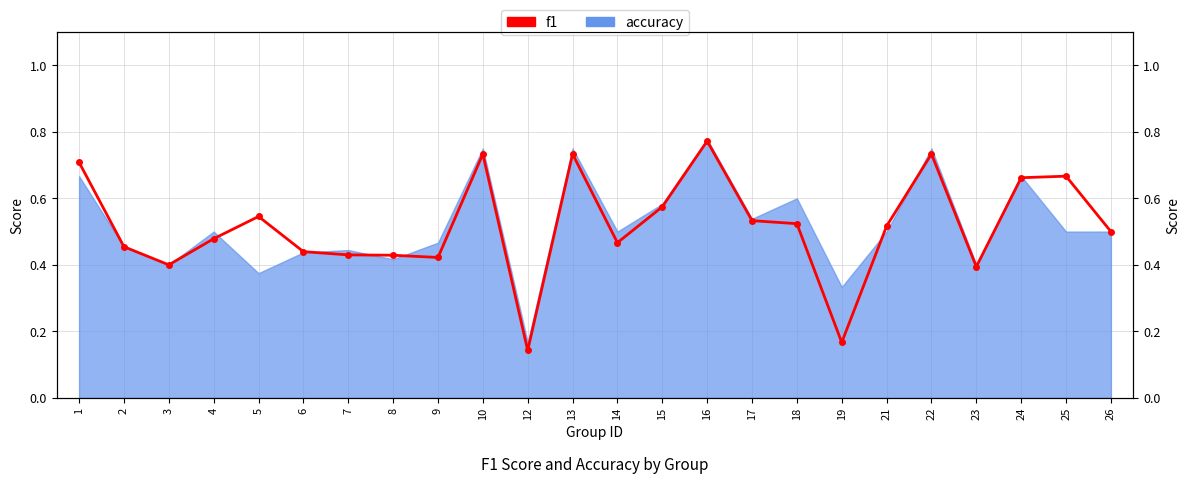

Is it true that the value at 4 is 0.5?

True